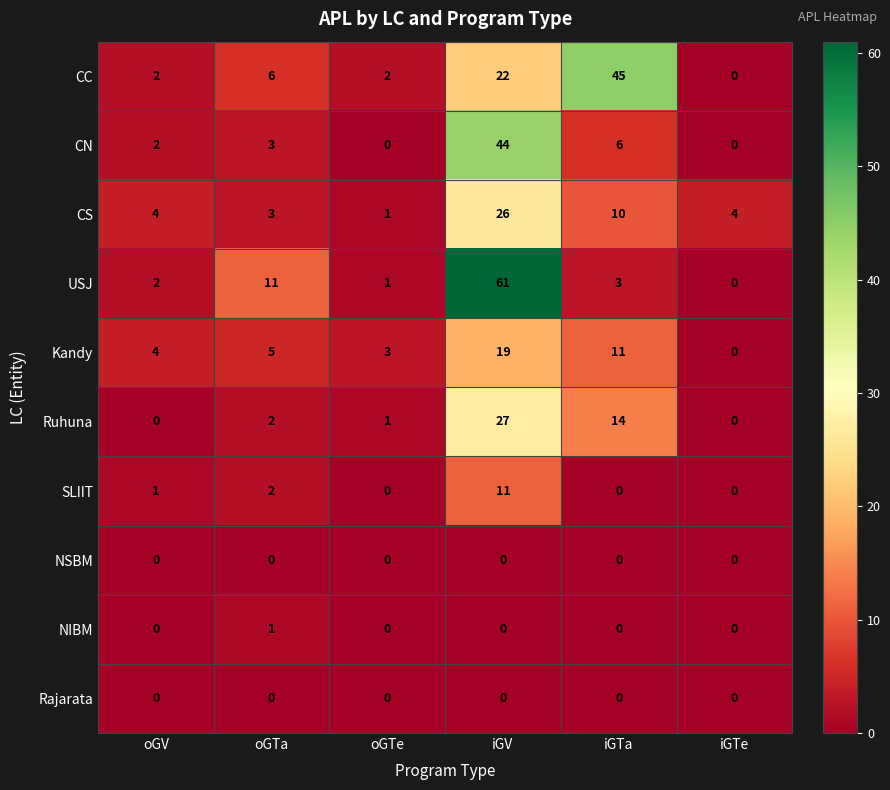

Rank the categories by Kandy value from lowest to highest.

iGTe, oGTe, oGV, oGTa, iGTa, iGV